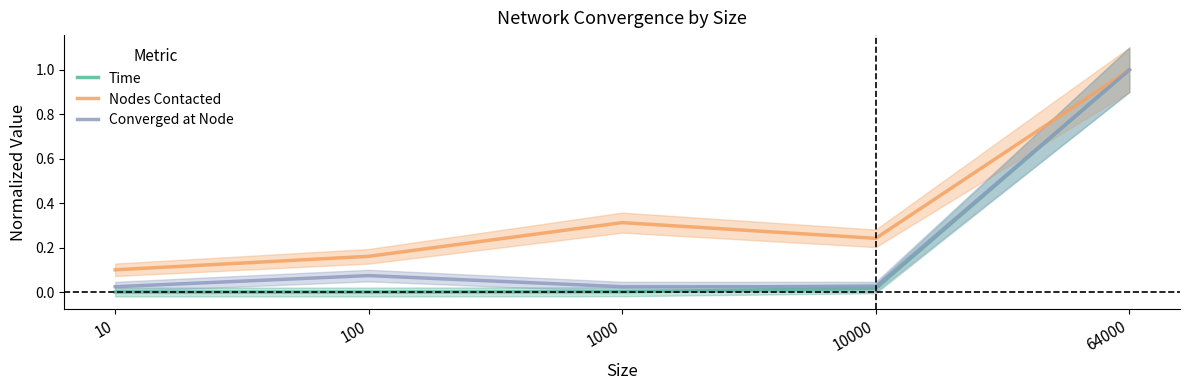

Reading left to right, transcribe all the data shown in this chart.

Time: 0.0	0.0	0.0	0.0	1.0
Nodes Contacted: 0.1	0.2	0.3	0.2	1.0
Converged at Node: 0.0	0.1	0.0	0.0	1.0